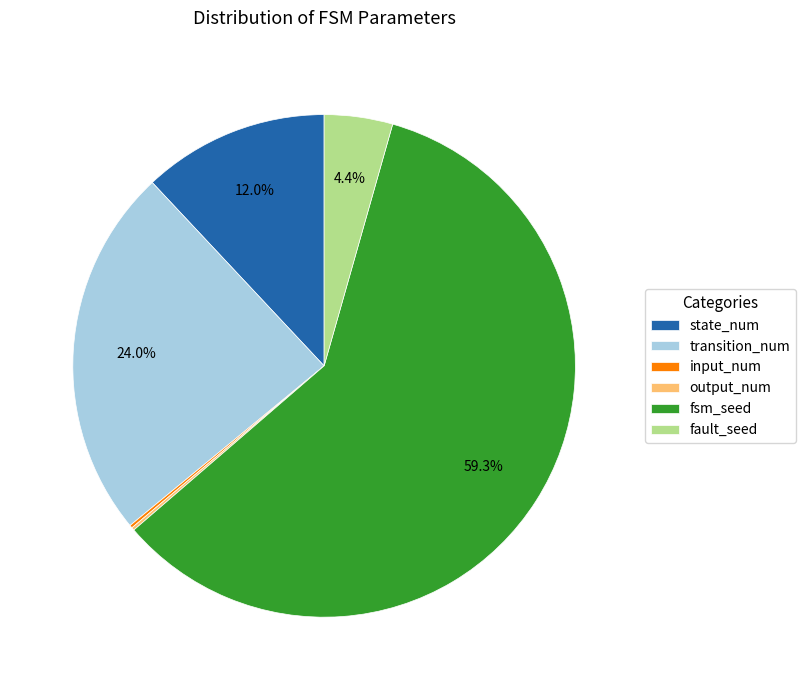

What is the largest slice in the pie chart?

fsm_seed